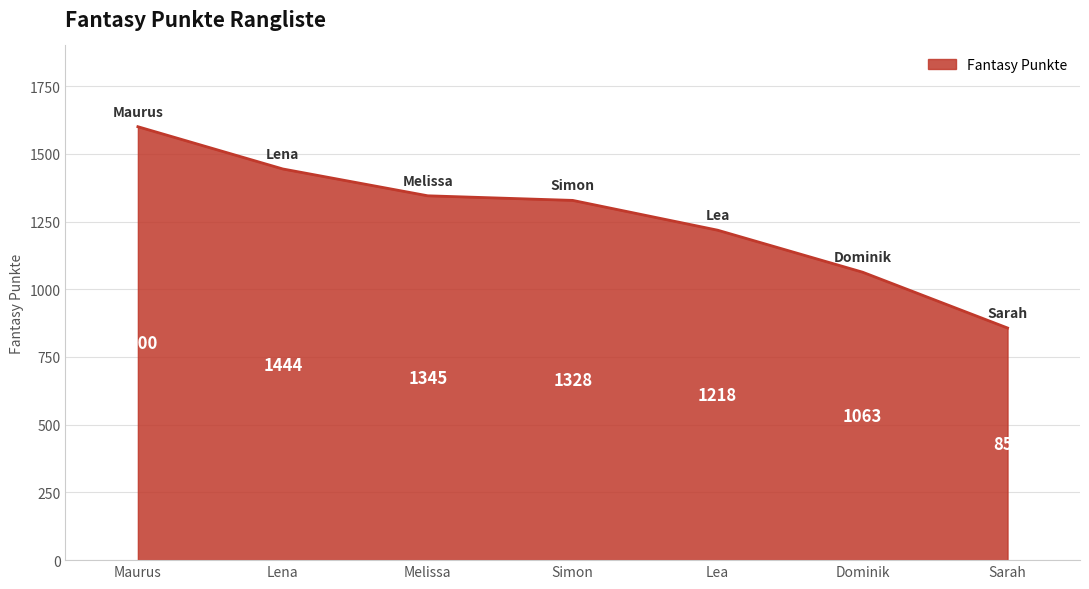

What position from the right is Sarah?

1